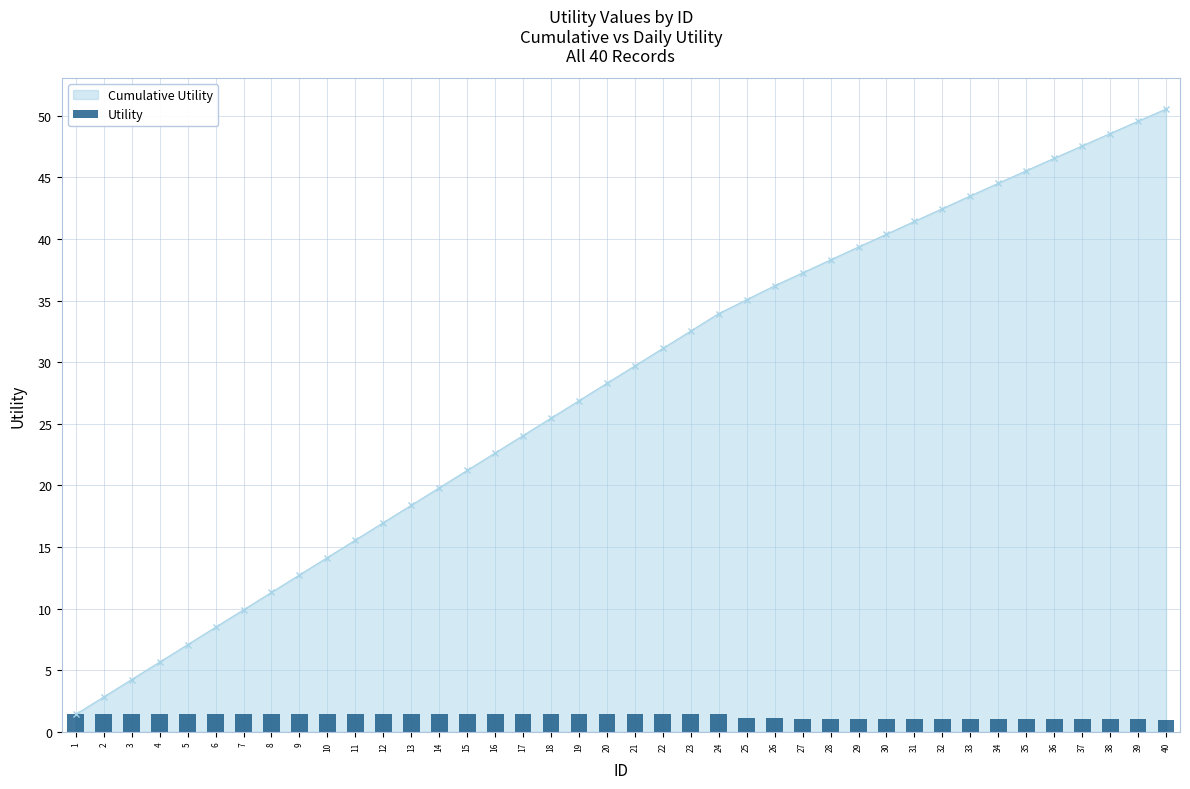

What is the value of the Cumulative Utility point at the 21st from the left?

29.7